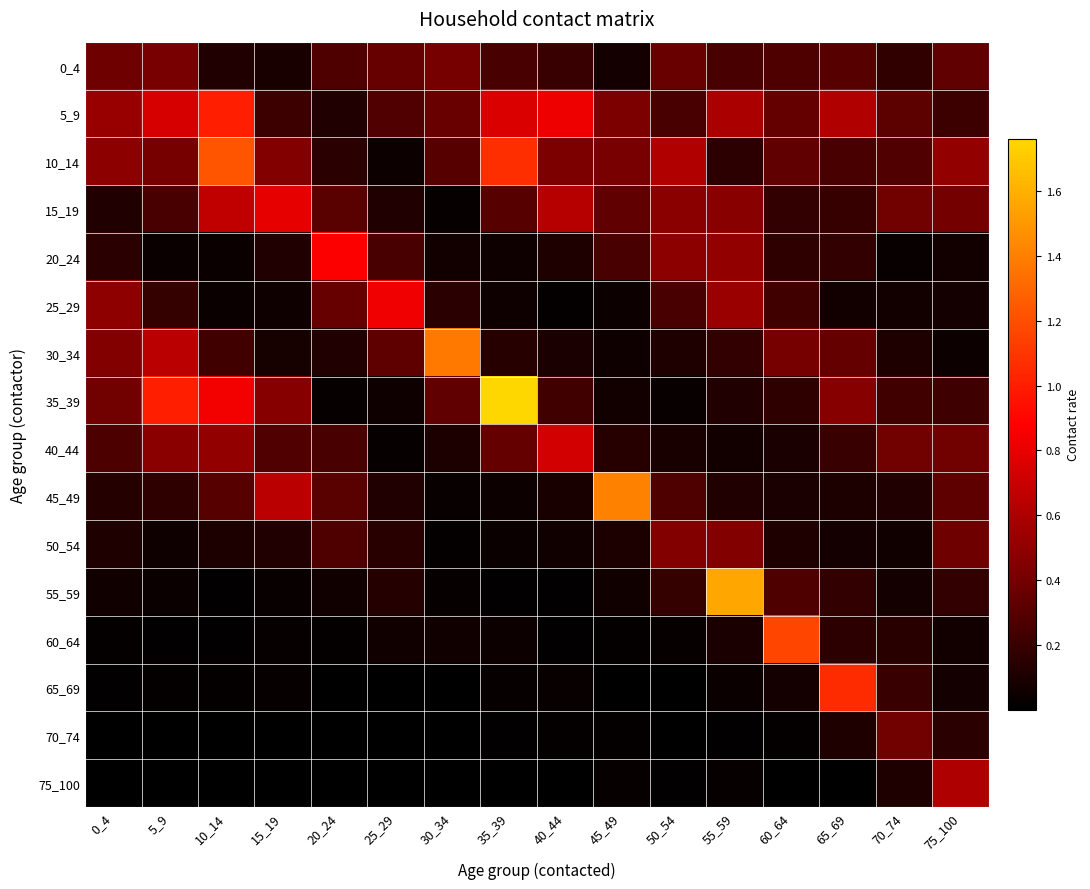

At which category does the chart reach its peak across all series?

35_39